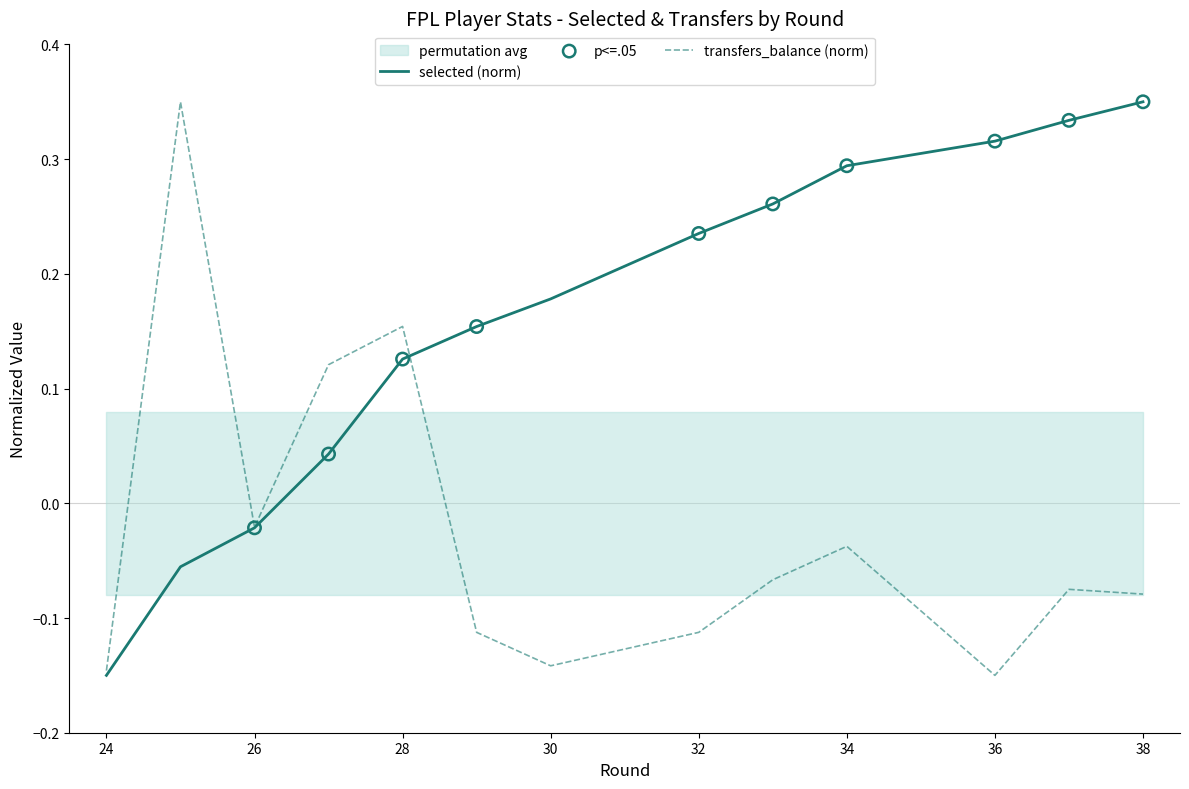

Which series contains the lowest Y value?

selected